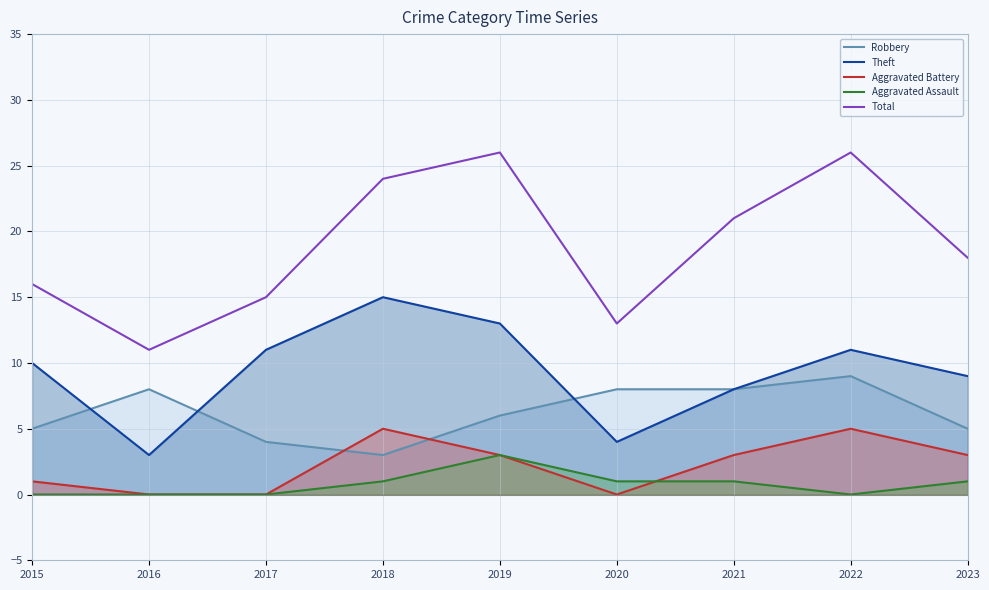

What is the value of the Total point at the 9th from the left?

18